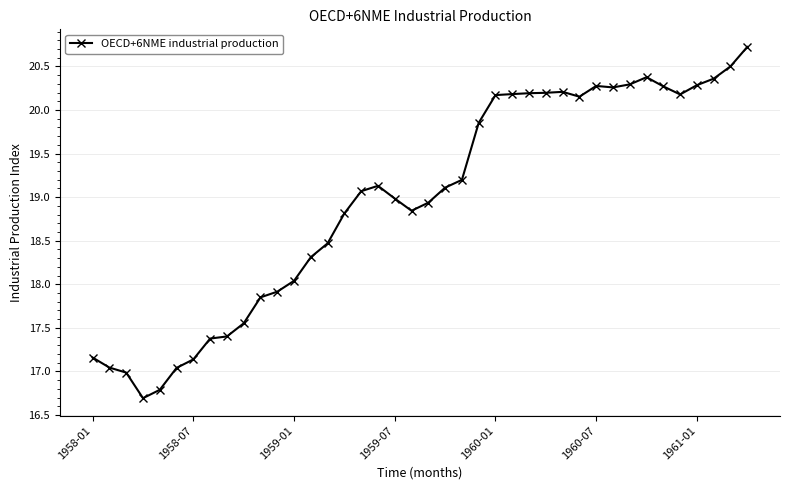

What is the minimum value shown in the chart?

16.7